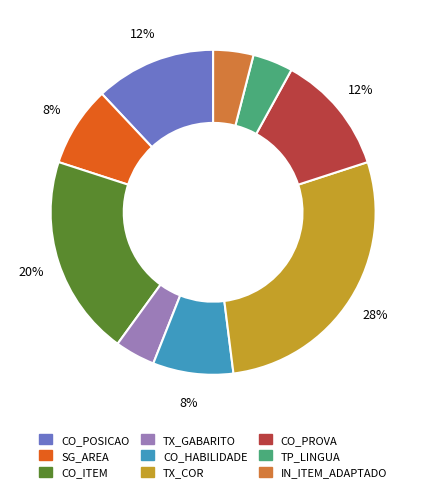

To the nearest percent, what portion does IN_ITEM_ADAPTADO represent?

4%